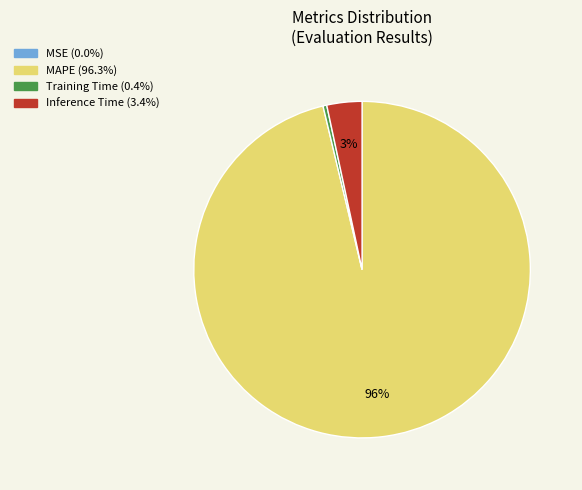

Combined, do MAPE and Training Time account for over 50%?

Yes